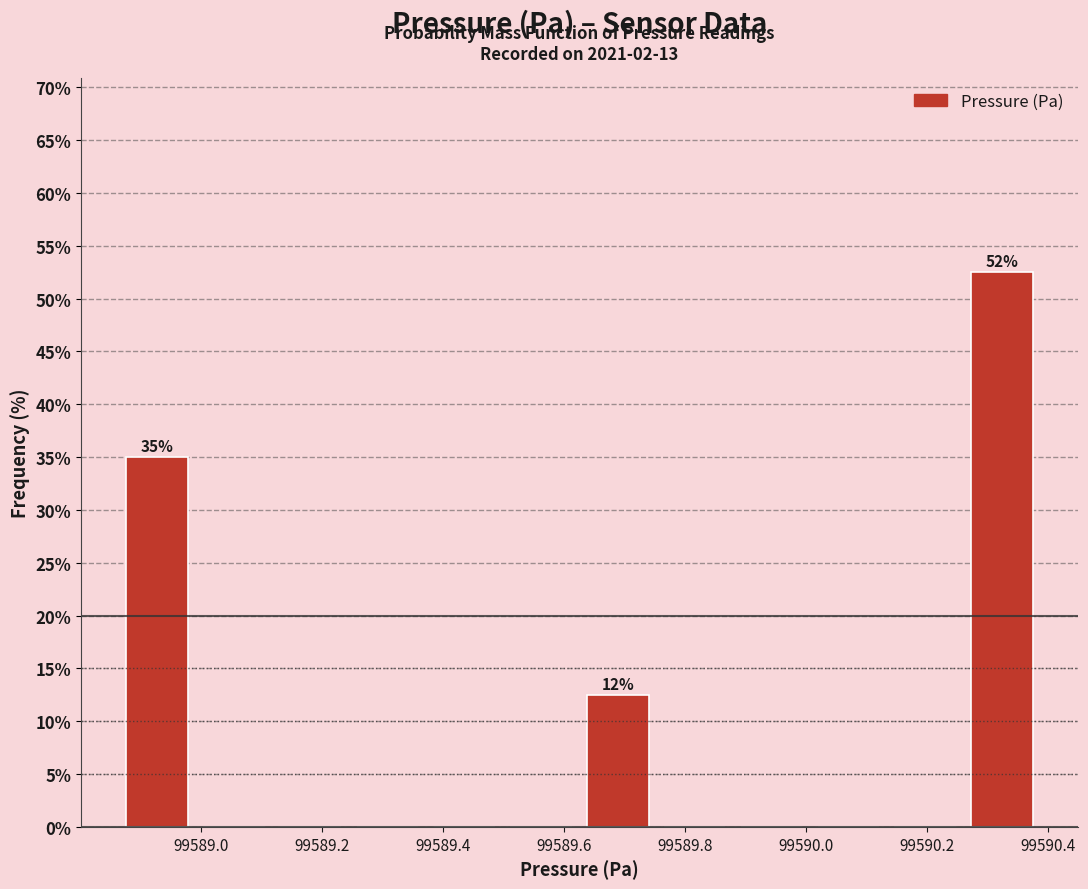

Which range on the x-axis has the tallest bar?

99590.26 to 99590.38